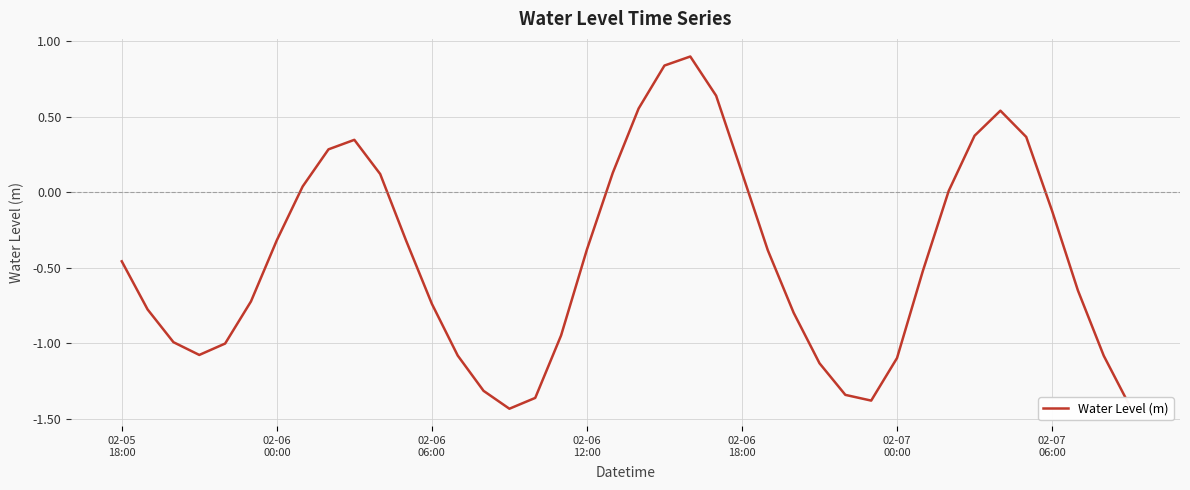

What is the greatest value displayed?

0.9